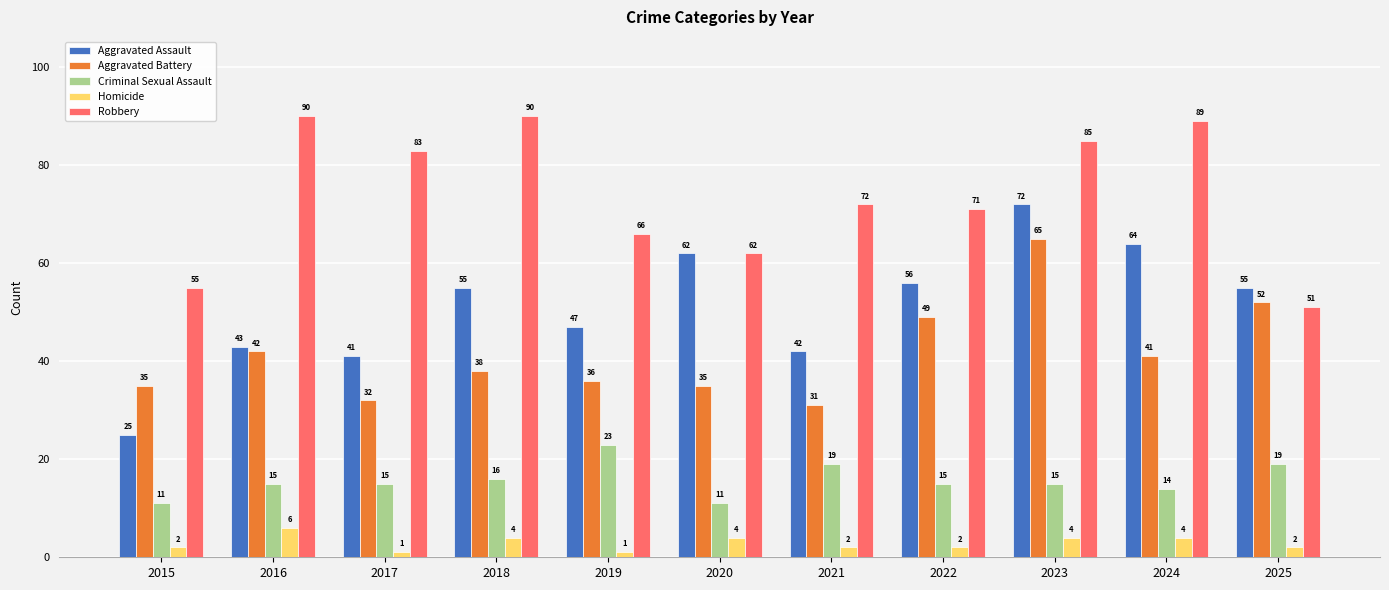

Rank the series at 2016 from highest to lowest value.

Robbery, Aggravated Assault, Aggravated Battery, Criminal Sexual Assault, Homicide